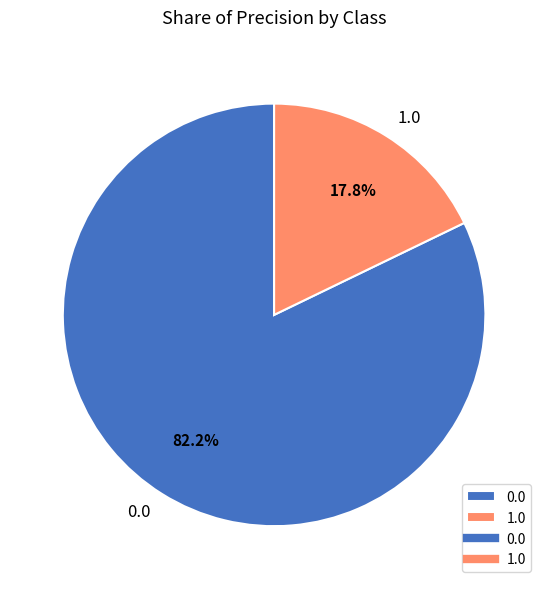

To the nearest percent, what is the difference between the 0.0 and 1.0 slice percentages?

64%